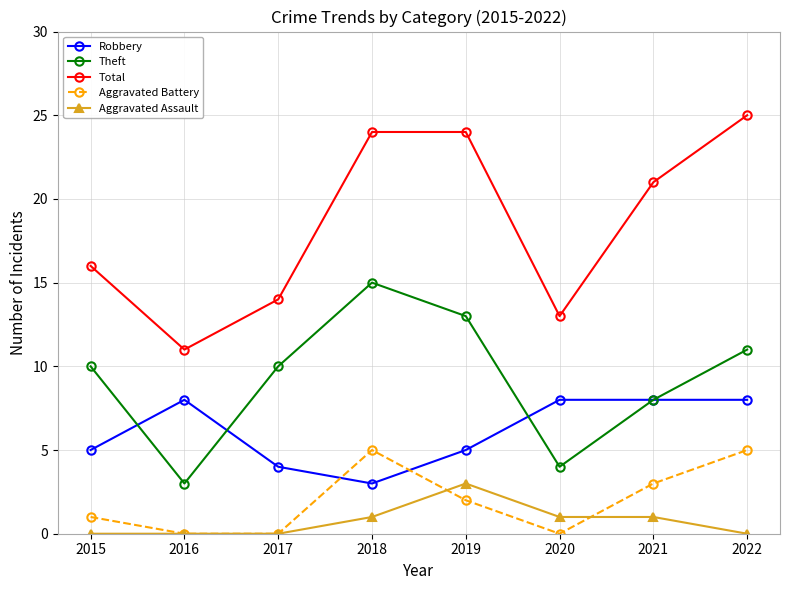

At which label does Robbery reach its minimum?

2018